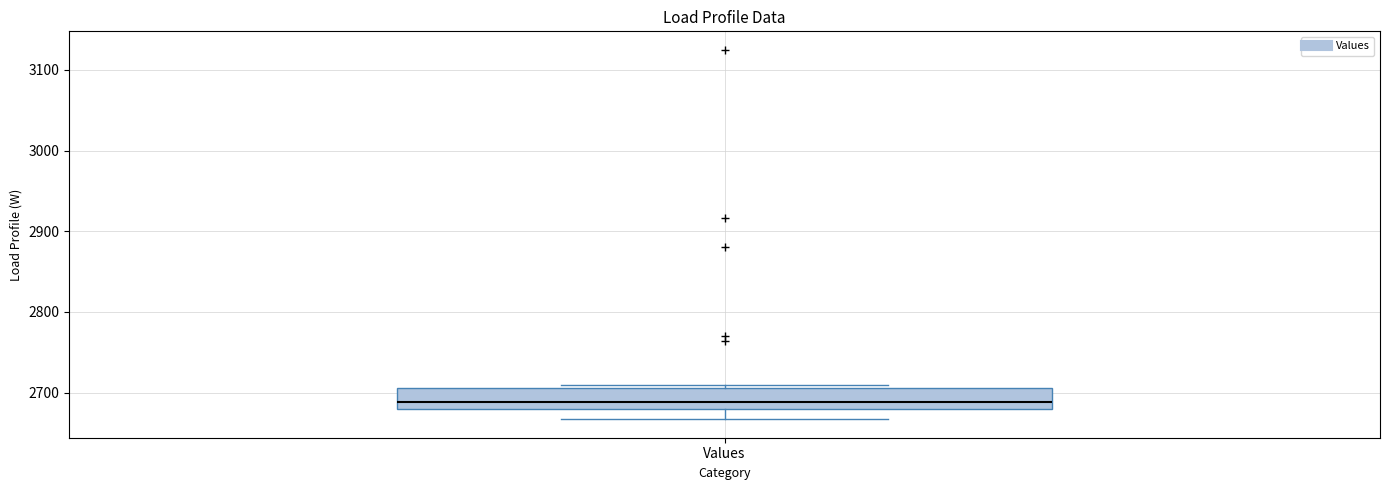

Read this box plot against the y-axis: the position of the median line, the range covered by the box, and the ends of both whiskers. The values are not printed on the chart, so give them approximately, as read against the axis.

median 2690, box 2680 to 2710, whiskers 2670 to 2710 (just above the box's upper edge)